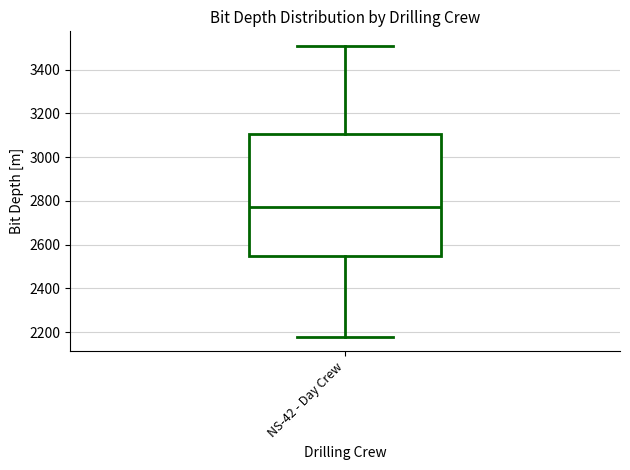

Read this box plot against the y-axis: the position of the median line, the range covered by the box, and the ends of both whiskers. The values are not printed on the chart, so give them approximately, as read against the axis.

median 2780, box 2540 to 3100, whiskers 2180 to 3500